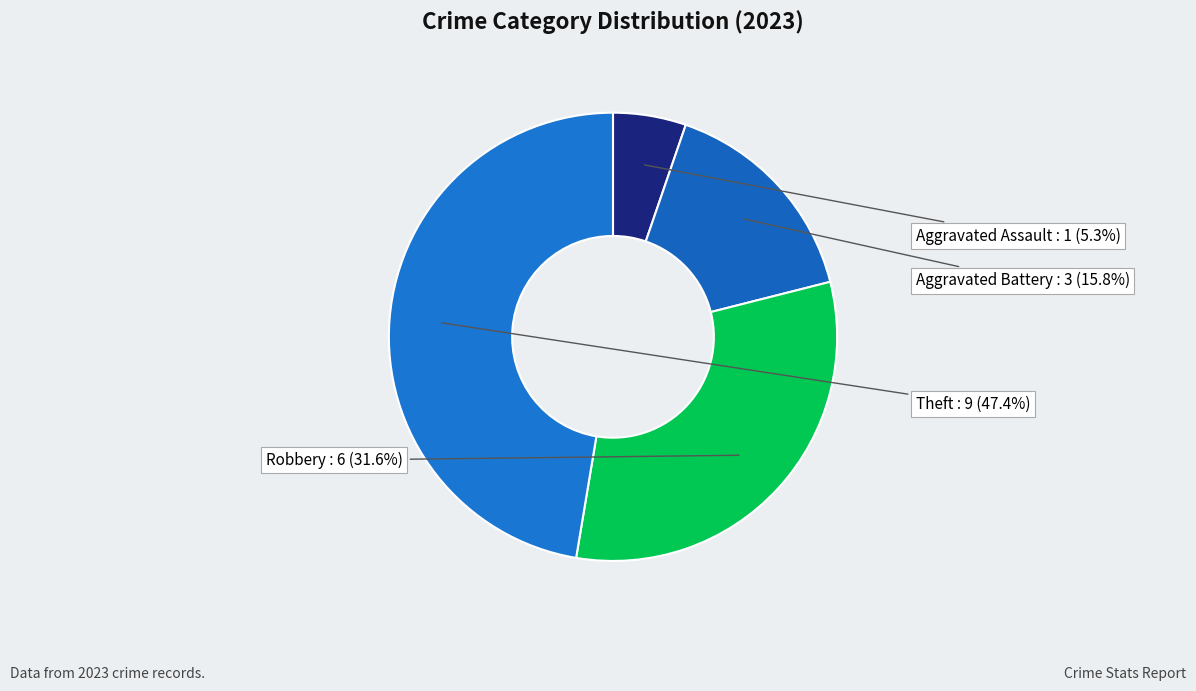

Does Theft represent more than half of the total?

No